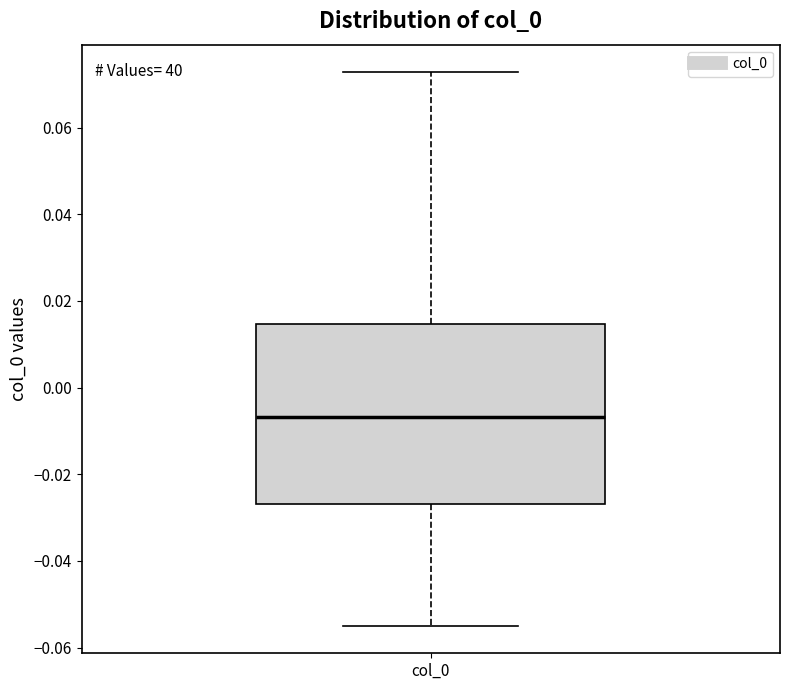

Transcribe this box plot: give where the median line is, the range the box spans, and where the two whiskers end, as read against the y-axis. The values are not printed on the chart, so give them approximately, as read against the axis.

median -0.006, box -0.026 to 0.014, whiskers -0.054 to 0.072